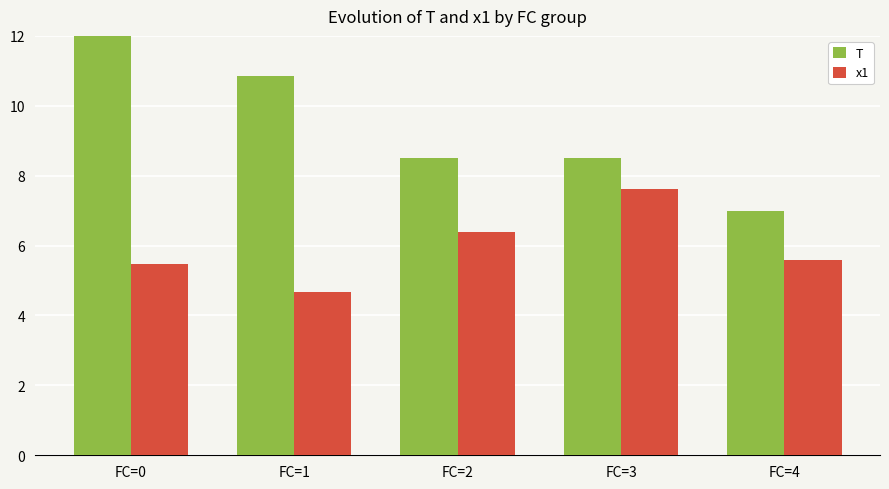

What is the value of the T bar at the 2nd from the left?

10.9